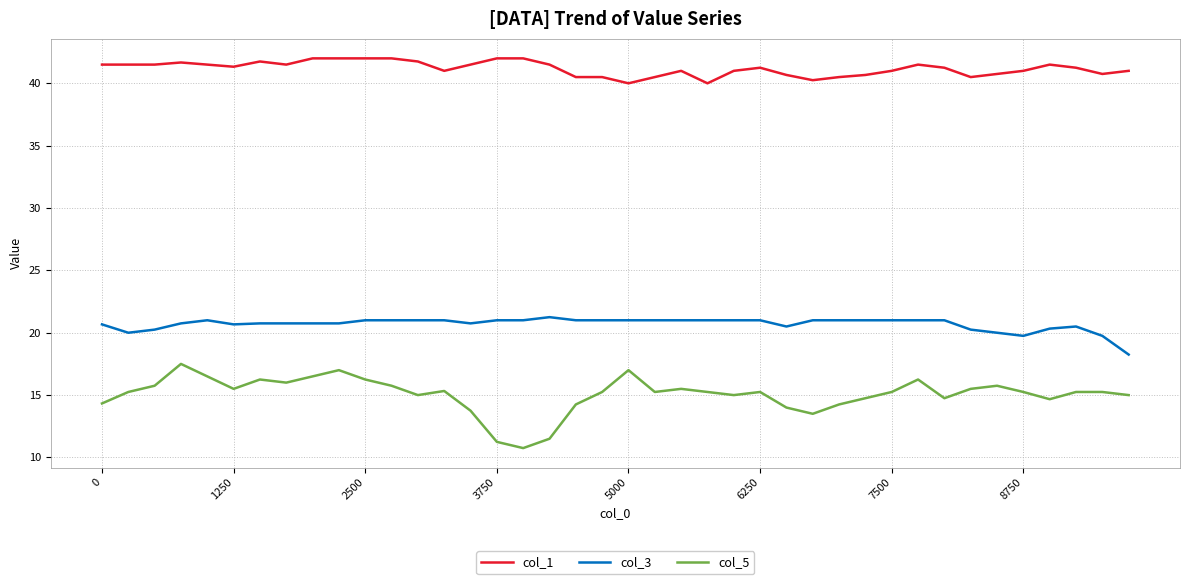

List the series in order of their overall mean, highest first.

col_1, col_3, col_5